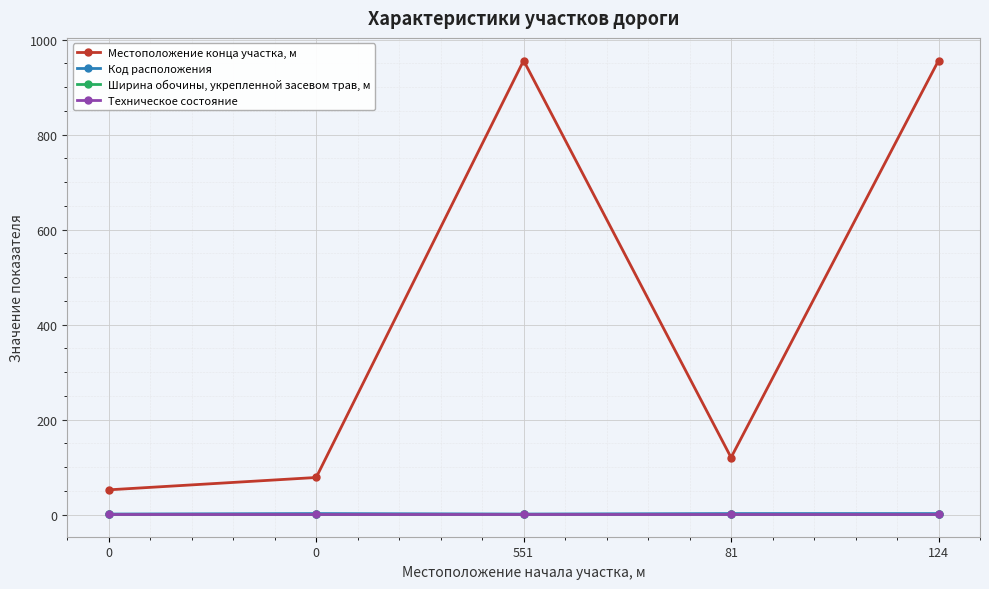

True or false: Ширина обочины, укрепленной засевом трав, м and Техническое состояние intersect in this chart.

False